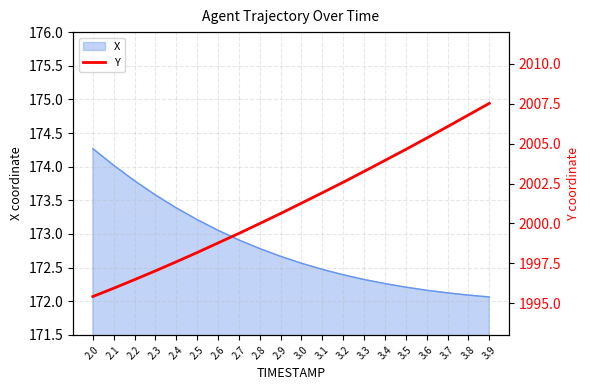

True or false: X has a value of 172.2 at 3.6.

True